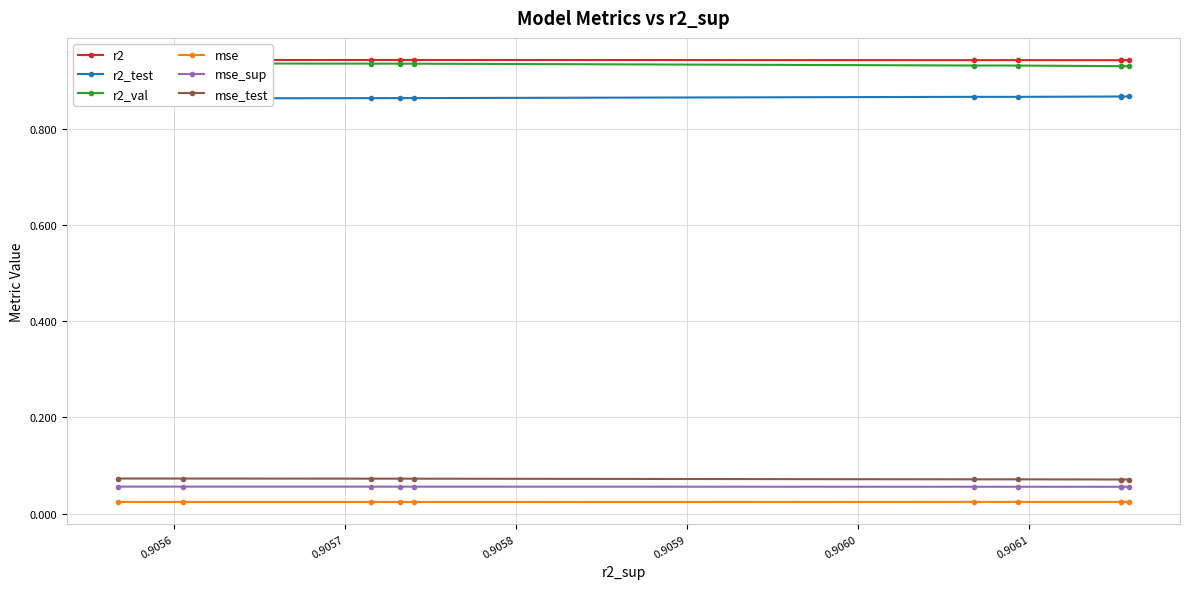

What is the sum of all r2_val values?

9.3